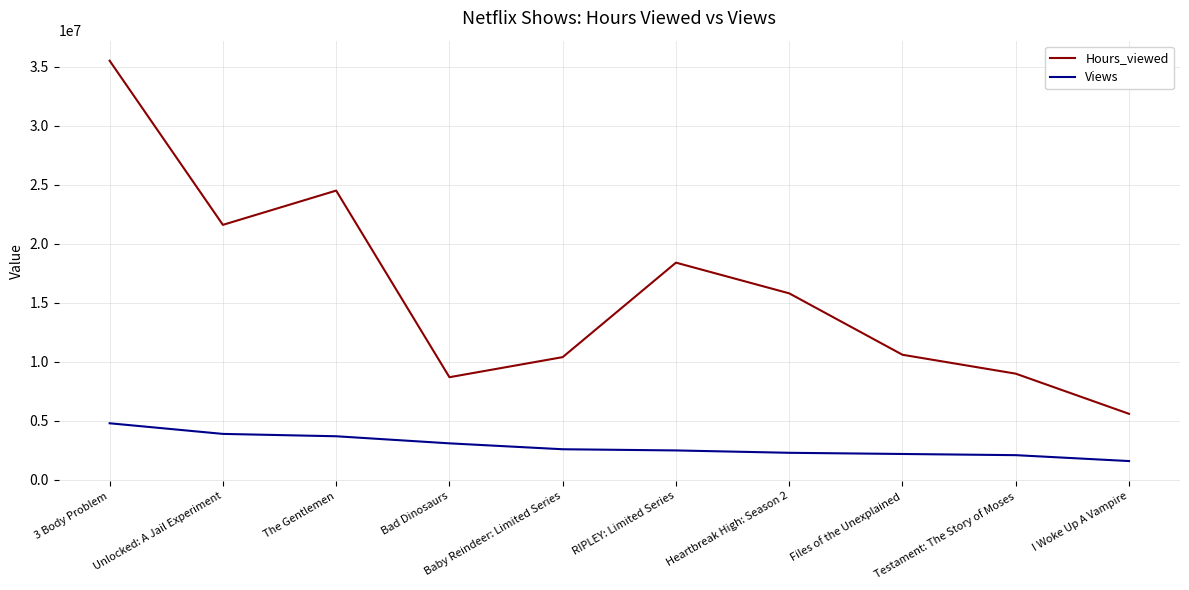

At how many categories does at least one series exceed 11155436?

5